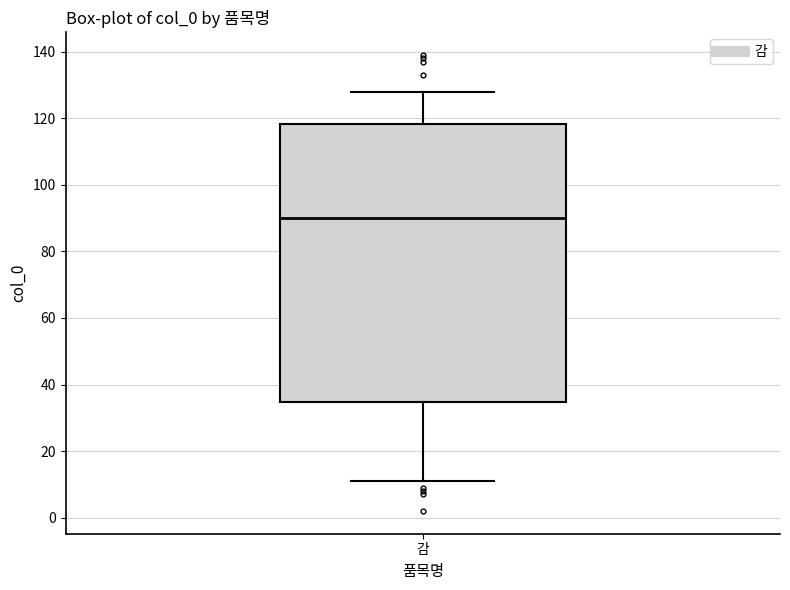

Read this box plot against the y-axis: the position of the median line, the range covered by the box, and the ends of both whiskers. The values are not printed on the chart, so give them approximately, as read against the axis.

median 90, box 34 to 118, whiskers 12 to 128